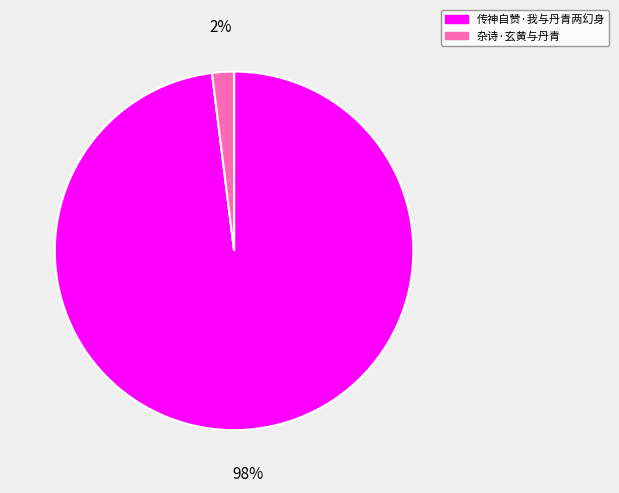

How many segments does this pie chart have?

2